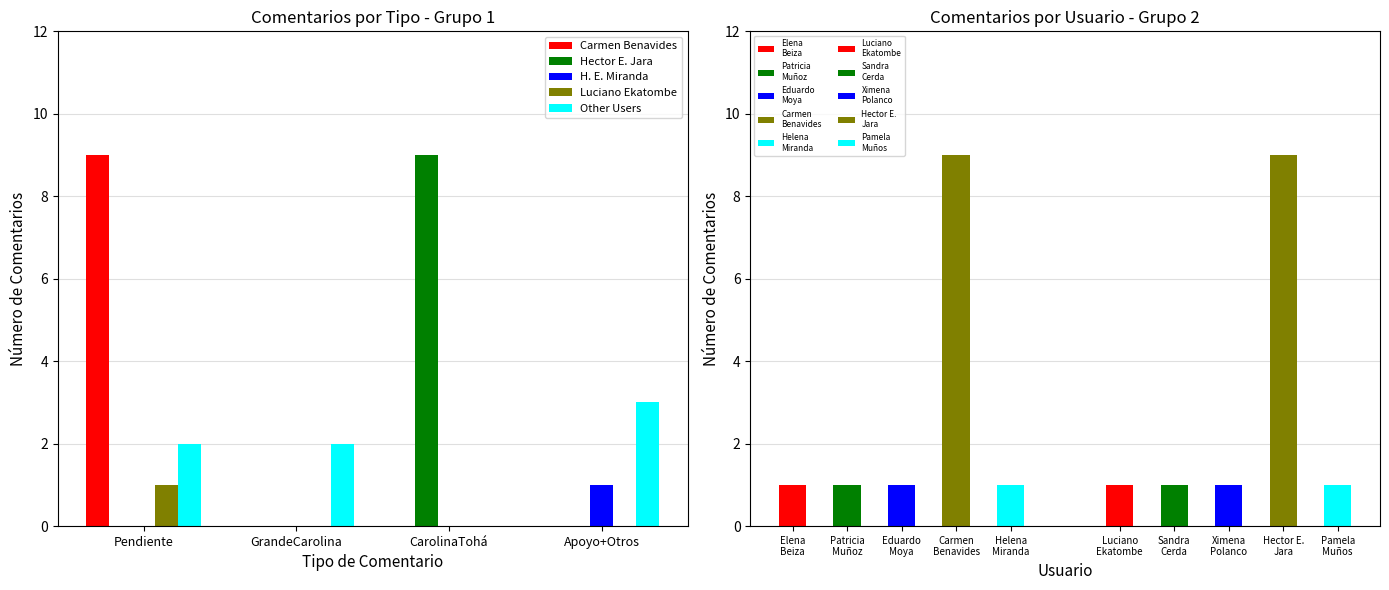

How many bars are there in each group?

5